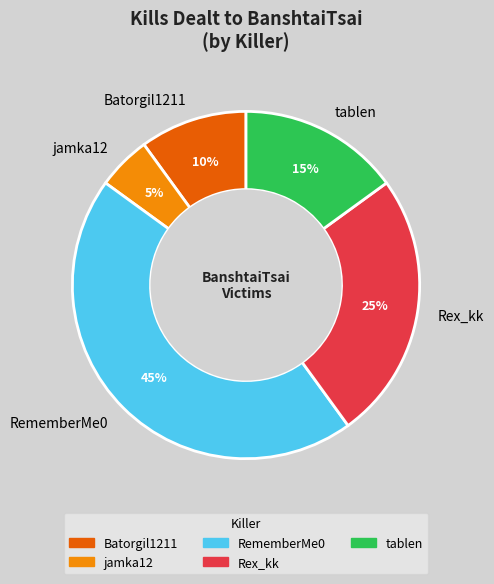

Which slice is the largest?

RememberMe0